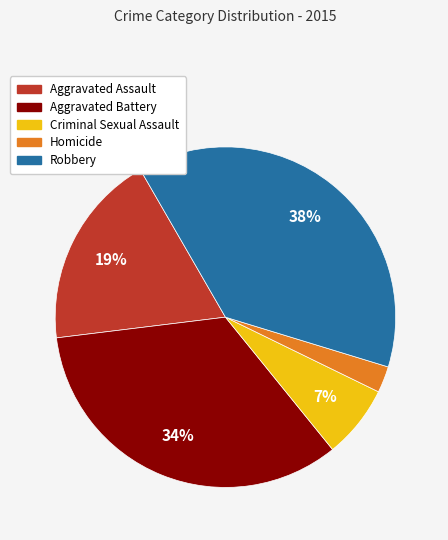

True or false: Aggravated Assault accounts for 29% of the total.

False